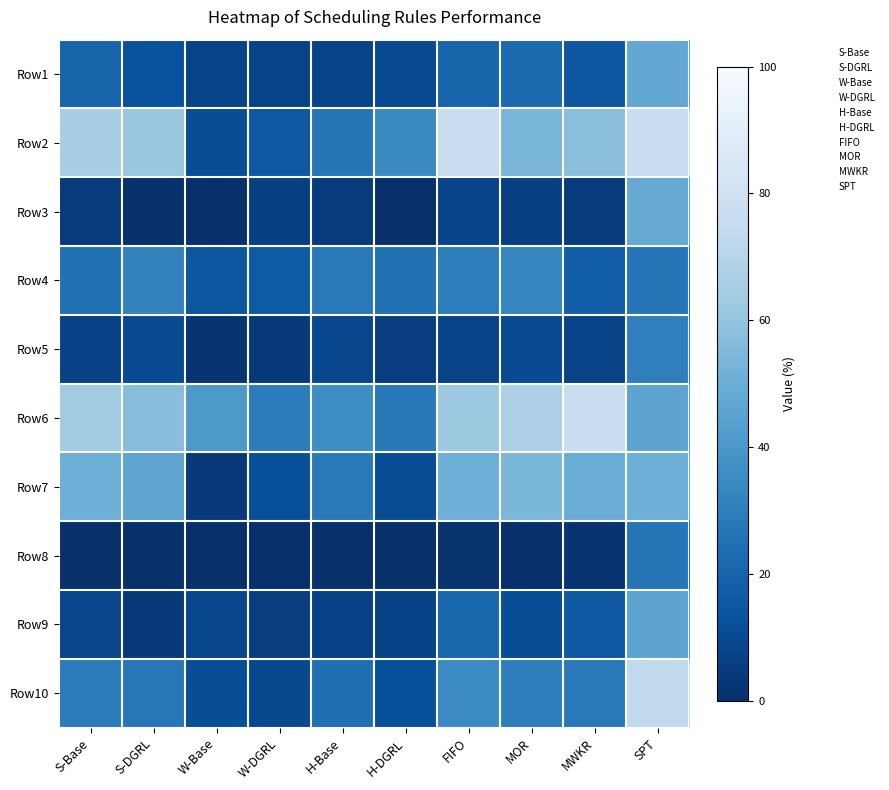

Reading left to right, transcribe all the data shown in this chart.

Row1: S-Base=20.0	S-DGRL=12.5	W-Base=7.5	W-DGRL=7.5	H-Base=7.5	H-DGRL=10.0	FIFO=20.0	MOR=22.5	MWKR=15.0	SPT=47.5
Row2: S-Base=65.4	S-DGRL=61.5	W-Base=11.5	W-DGRL=15.4	H-Base=26.9	H-DGRL=34.6	FIFO=76.9	MOR=53.8	MWKR=57.7	SPT=76.9
Row3: S-Base=4.4	S-DGRL=0.0	W-Base=0.0	W-DGRL=5.9	H-Base=4.4	H-DGRL=0.0	FIFO=7.8	MOR=5.9	MWKR=4.4	SPT=48.5
Row4: S-Base=25.0	S-DGRL=31.7	W-Base=15.0	W-DGRL=16.7	H-Base=28.3	H-DGRL=25.0	FIFO=30.0	MOR=33.3	MWKR=18.3	SPT=26.7
Row5: S-Base=6.9	S-DGRL=10.4	W-Base=1.7	W-DGRL=4.0	H-Base=9.2	H-DGRL=5.8	FIFO=7.5	MOR=10.4	MWKR=7.5	SPT=30.6
Row6: S-Base=63.9	S-DGRL=57.4	W-Base=41.0	W-DGRL=29.5	H-Base=36.1	H-DGRL=27.9	FIFO=62.3	MOR=67.2	MWKR=77.0	SPT=45.9
Row7: S-Base=50.7	S-DGRL=46.5	W-Base=4.2	W-DGRL=12.0	H-Base=28.7	H-DGRL=11.3	FIFO=50.7	MOR=54.2	MWKR=49.3	SPT=50.7
Row8: S-Base=0.0	S-DGRL=0.0	W-Base=0.0	W-DGRL=0.0	H-Base=0.2	H-DGRL=0.0	FIFO=1.5	MOR=0.0	MWKR=2.3	SPT=27.0
Row9: S-Base=8.5	S-DGRL=3.6	W-Base=9.1	W-DGRL=5.2	H-Base=6.8	H-DGRL=7.2	FIFO=21.2	MOR=11.4	MWKR=15.6	SPT=45.9
Row10: S-Base=29.1	S-DGRL=27.7	W-Base=11.7	W-DGRL=9.7	H-Base=24.3	H-DGRL=12.1	FIFO=35.0	MOR=30.1	MWKR=28.2	SPT=73.8